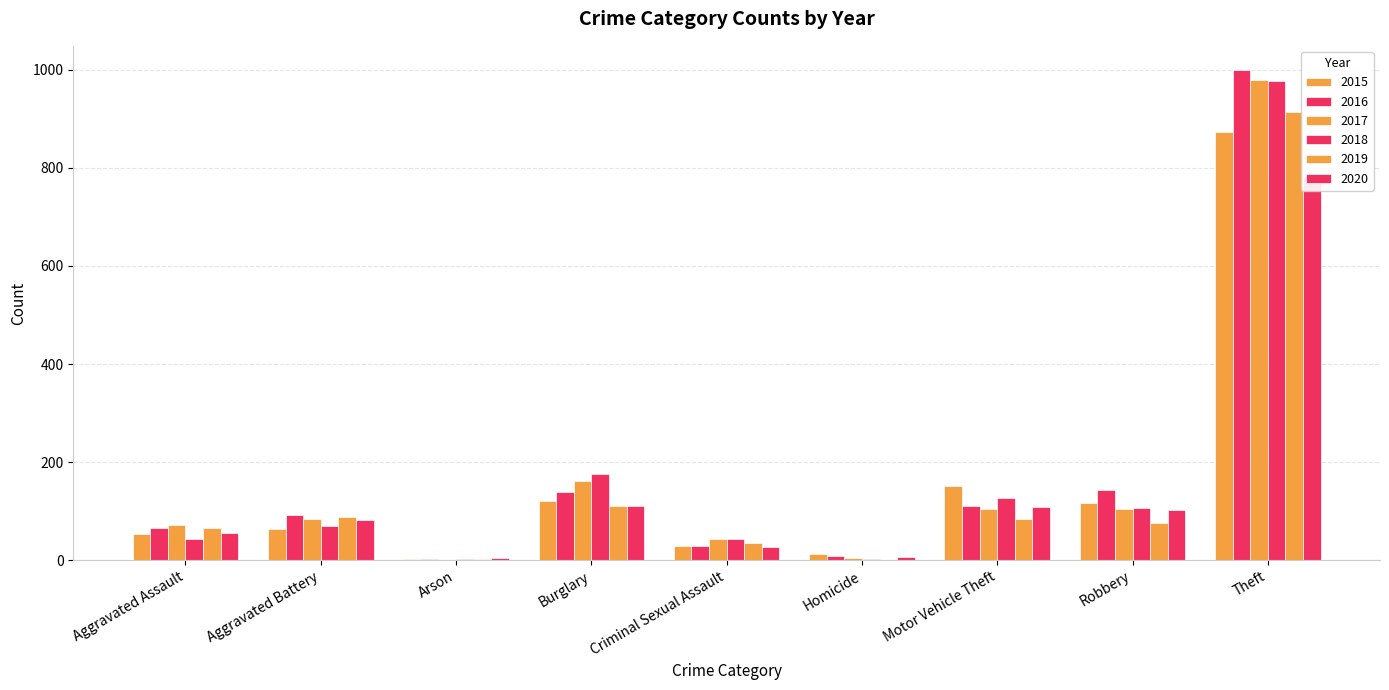

What are all the series names shown in the legend?

2015, 2016, 2017, 2018, 2019, 2020